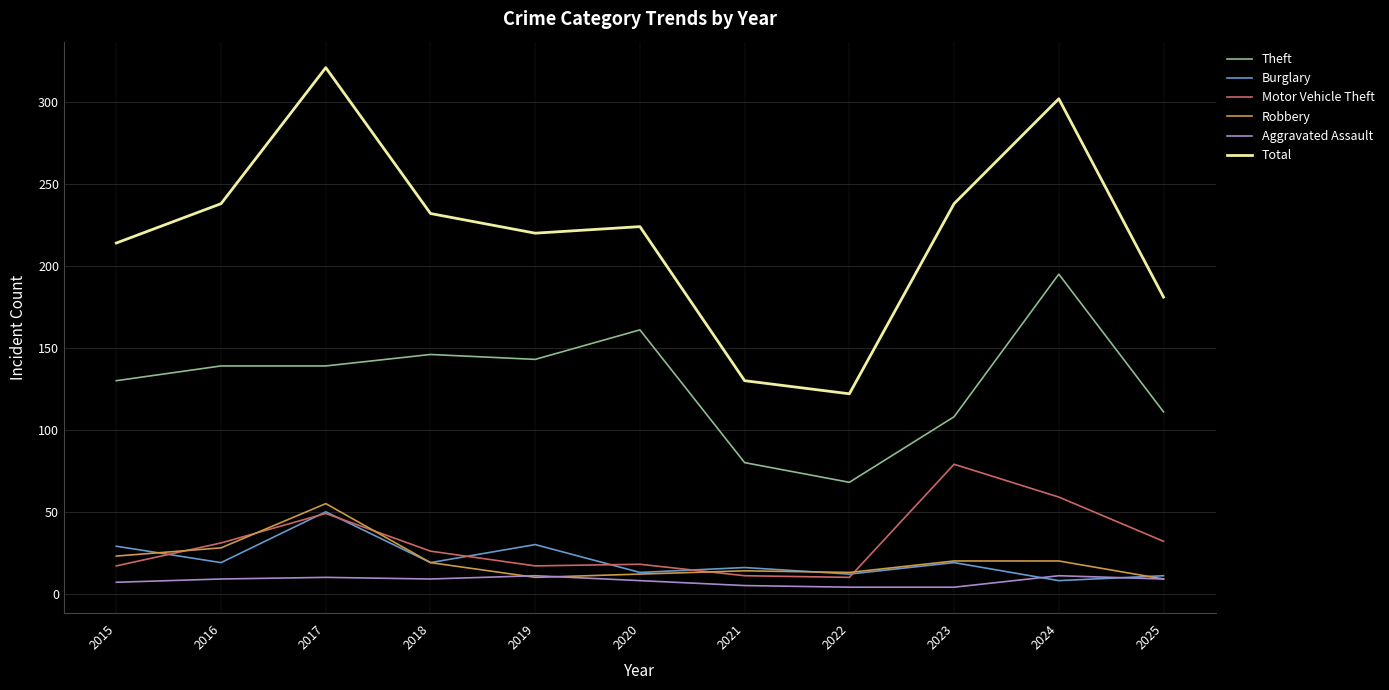

What is the sum of the Burglary values at 2024 and 2019?

38